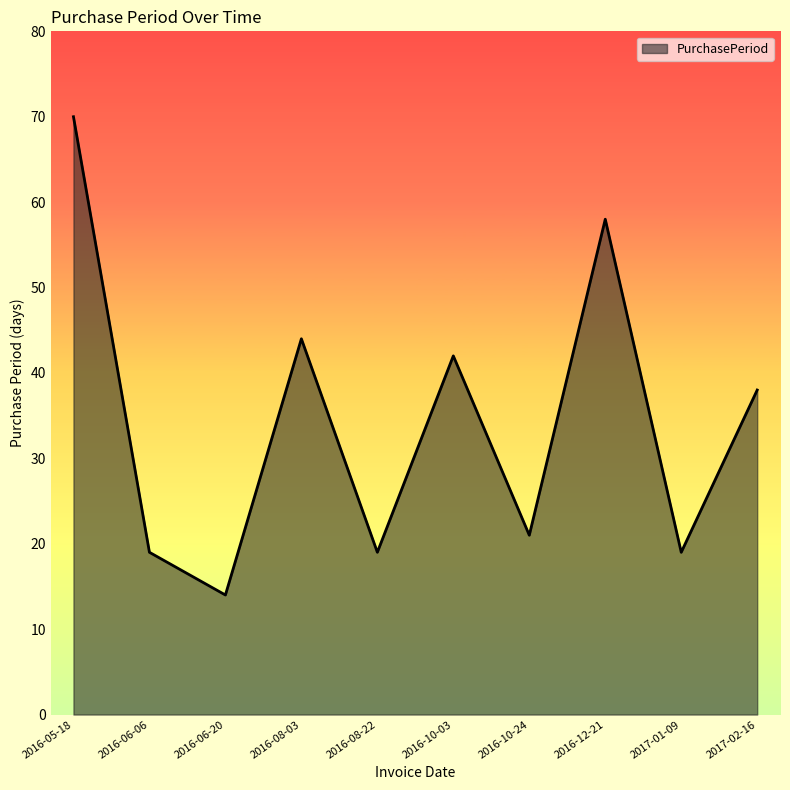

What is the difference between the values at 2016-08-22 and 2016-05-18?

51